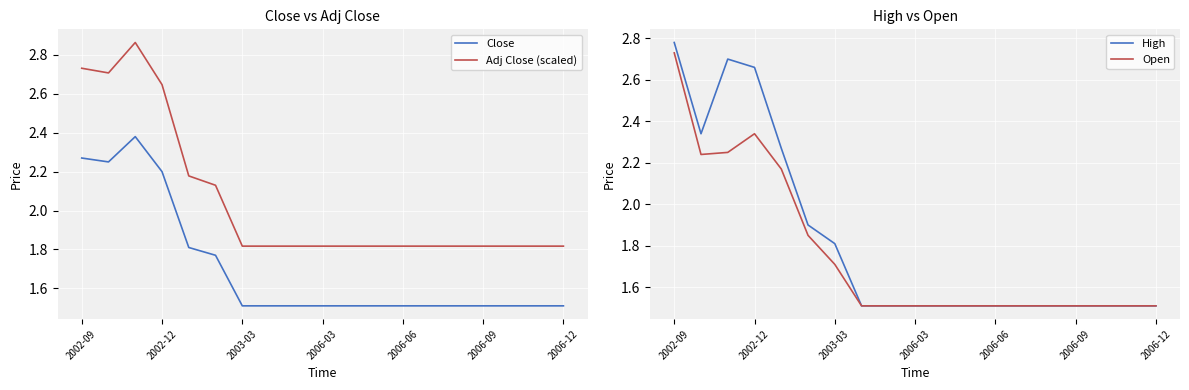

Rank the series by their maximum value, from highest to lowest.

Adj Close (scaled), High, Open, Close